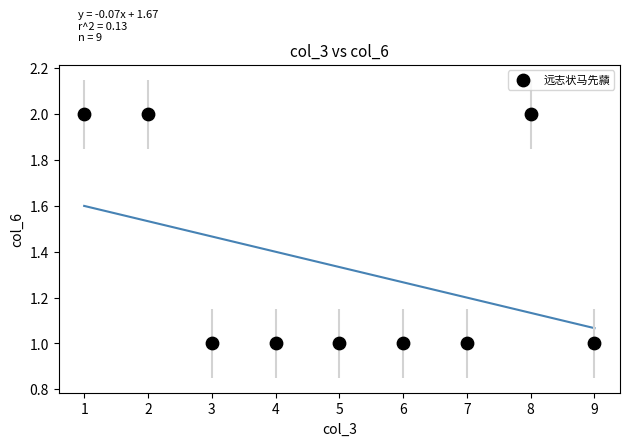

What is the average X value?

5